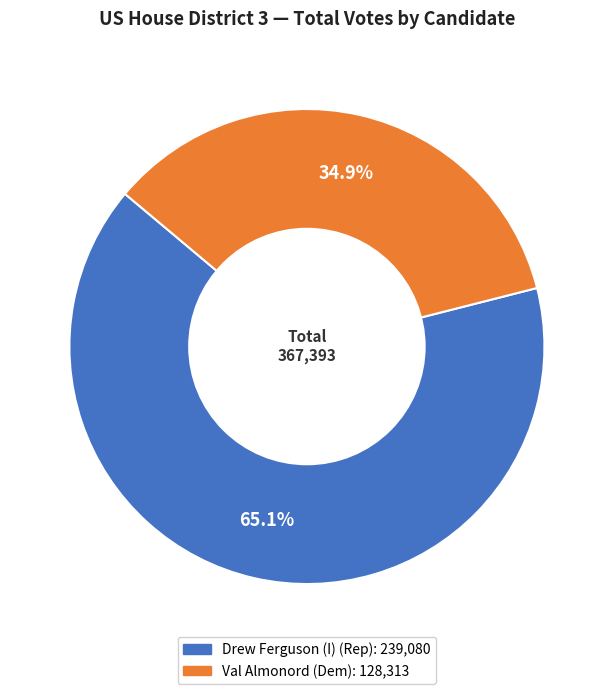

How many slices are in this pie chart?

2